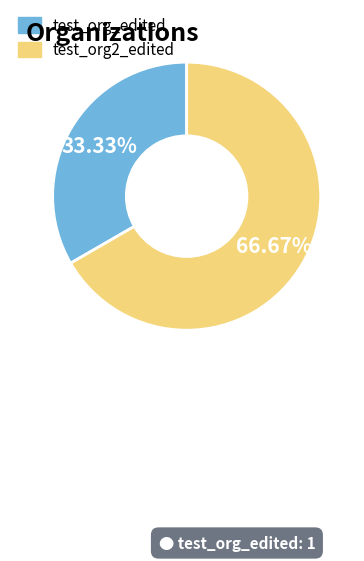

Which has a higher value, test_org_edited or test_org2_edited?

test_org2_edited